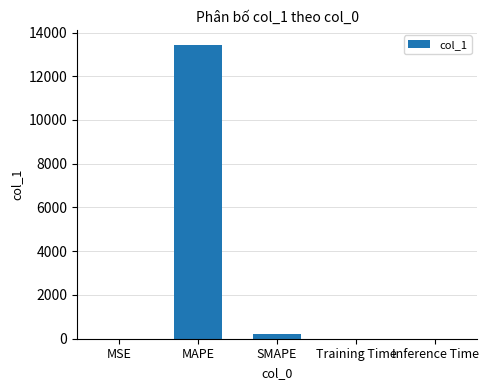

What is the greatest value displayed?

13446.4